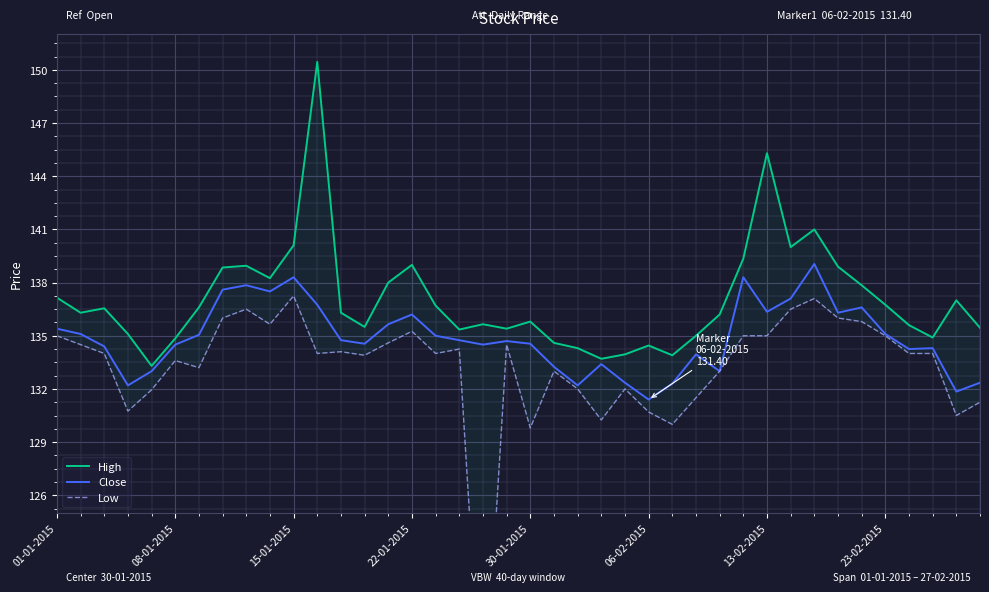

What is the difference between the maximum and minimum values in the Low series?

24.5